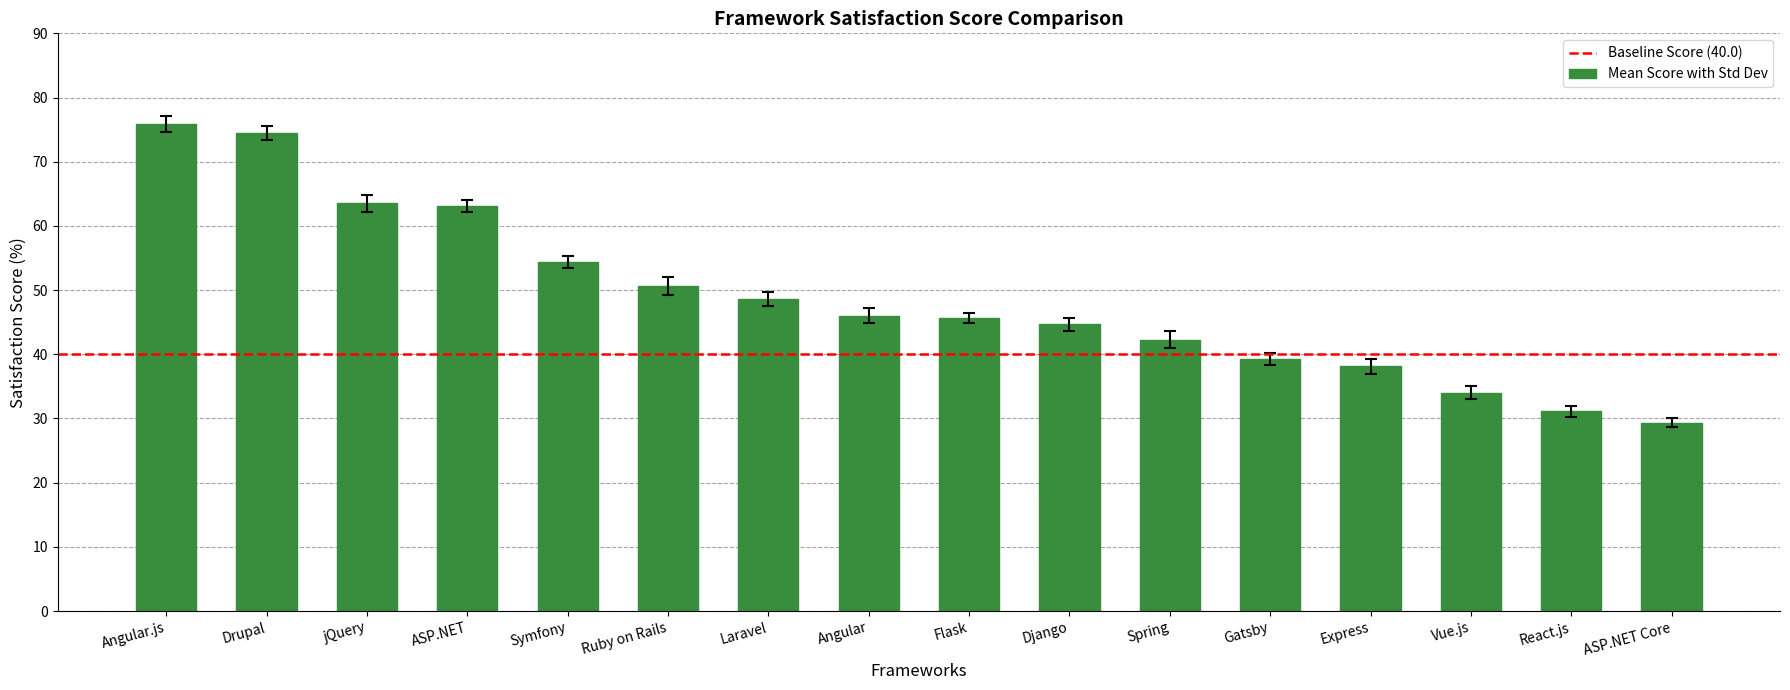

Reading left to right, what are all the values shown in this chart?

75.9	74.5	63.5	63.1	54.4	50.7	48.6	46.0	45.6	44.7	42.3	39.3	38.1	34.0	31.1	29.3